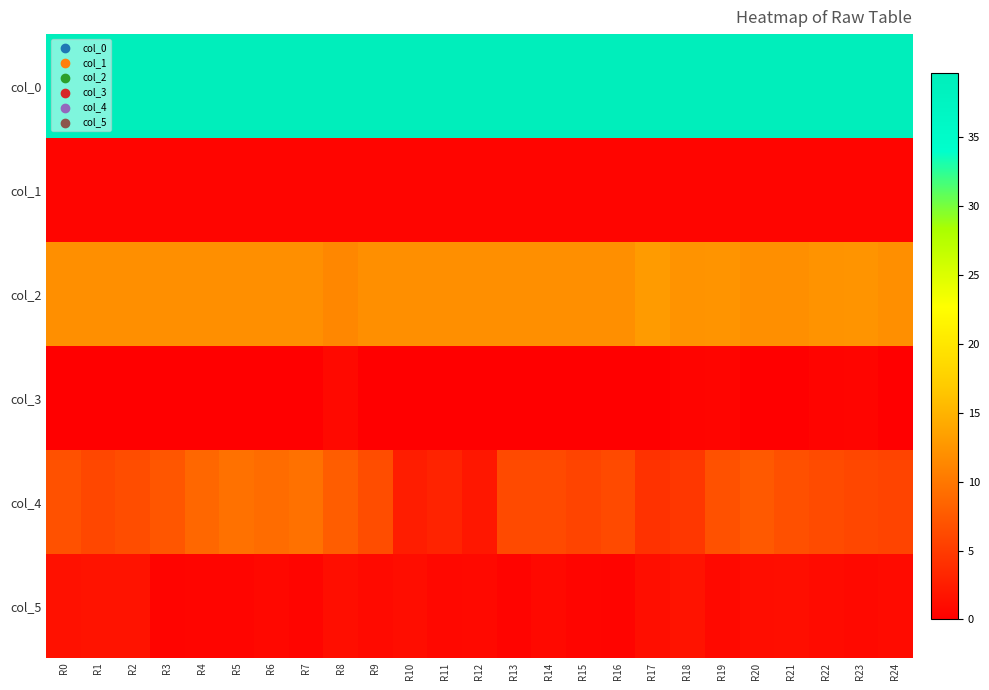

Which label corresponds to the smallest value in the chart?

R0